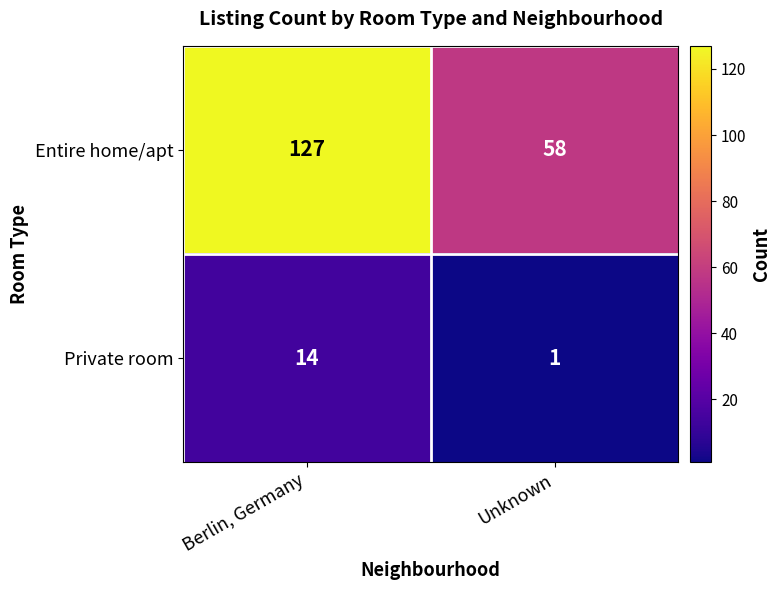

At which category is the sum across all series the highest?

Berlin, Germany